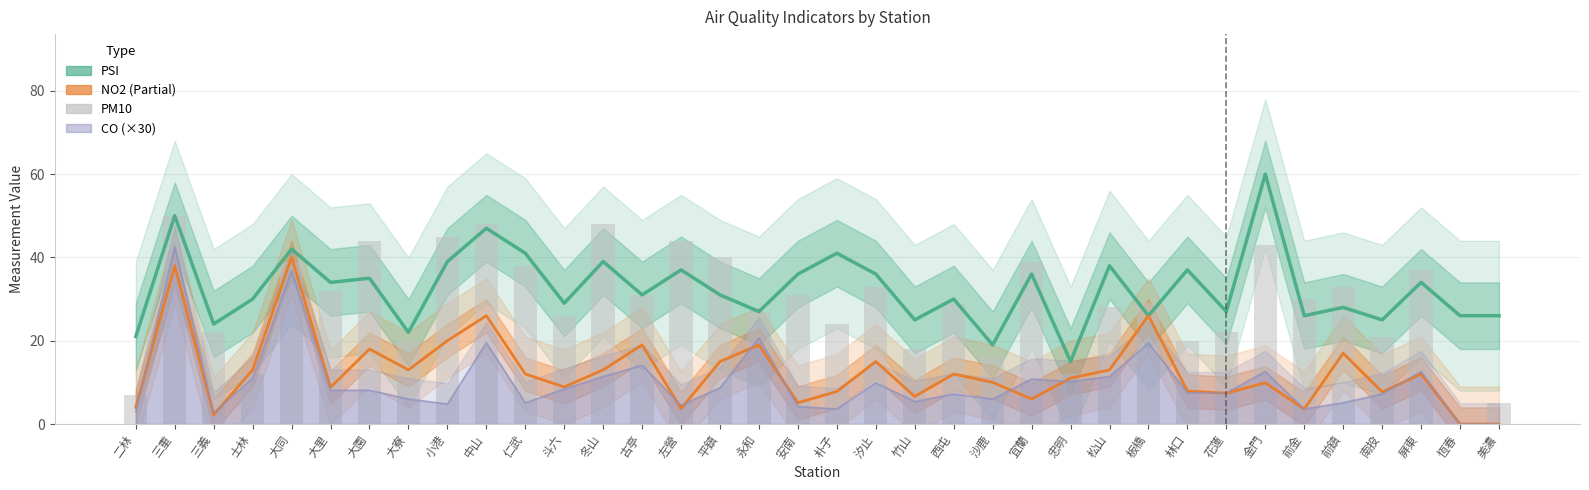

At which category is the sum across all series the highest?

三重